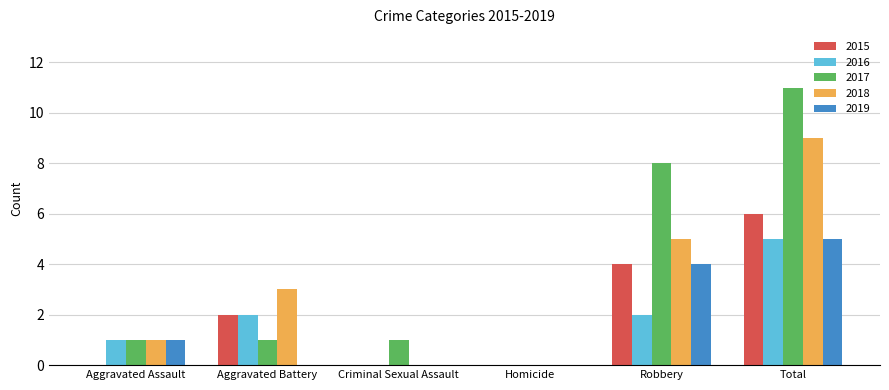

True or false: 2018 has a value of 9 at Total.

True